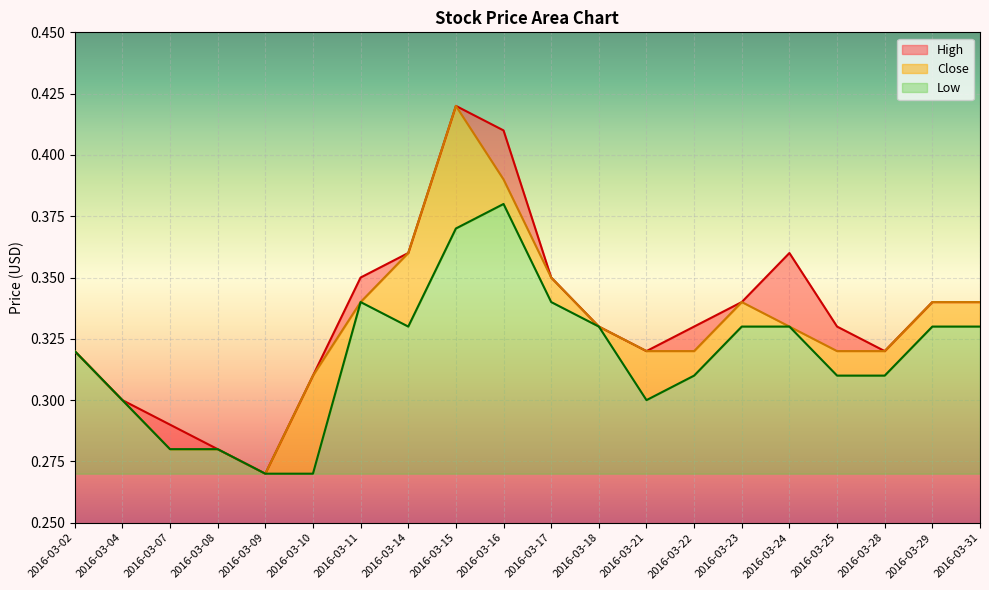

Rank the series by their average value, from lowest to highest.

Low, Close, High